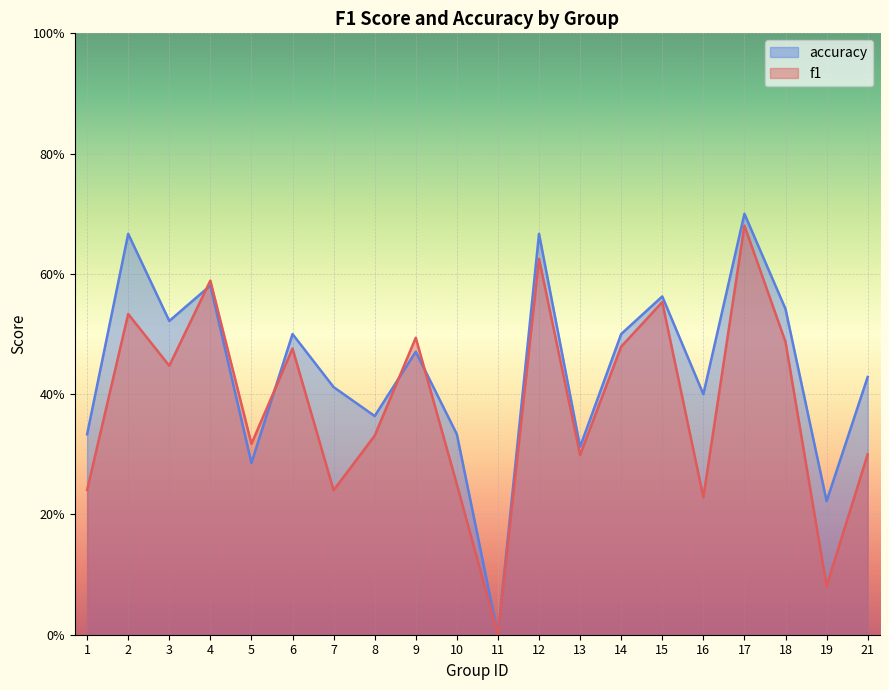

What is the total value across all series at 13?

0.6